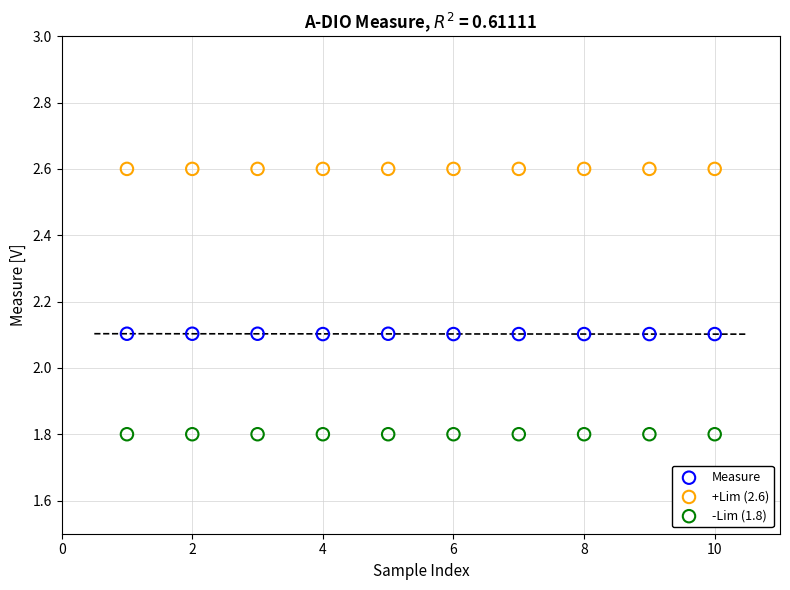

Which series reaches the minimum Y coordinate?

-Lim (1.8)